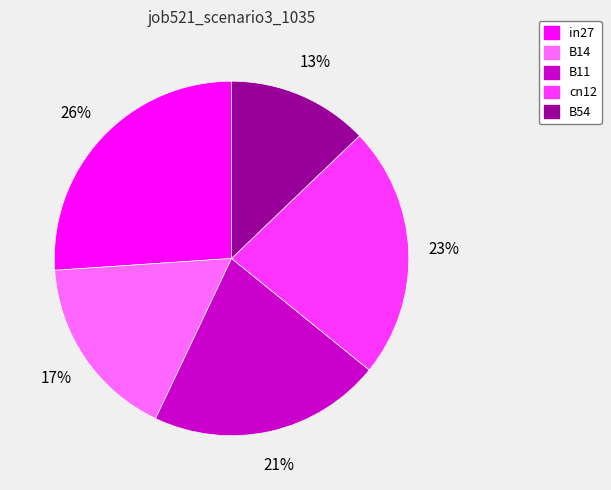

Which slice is the largest?

in27